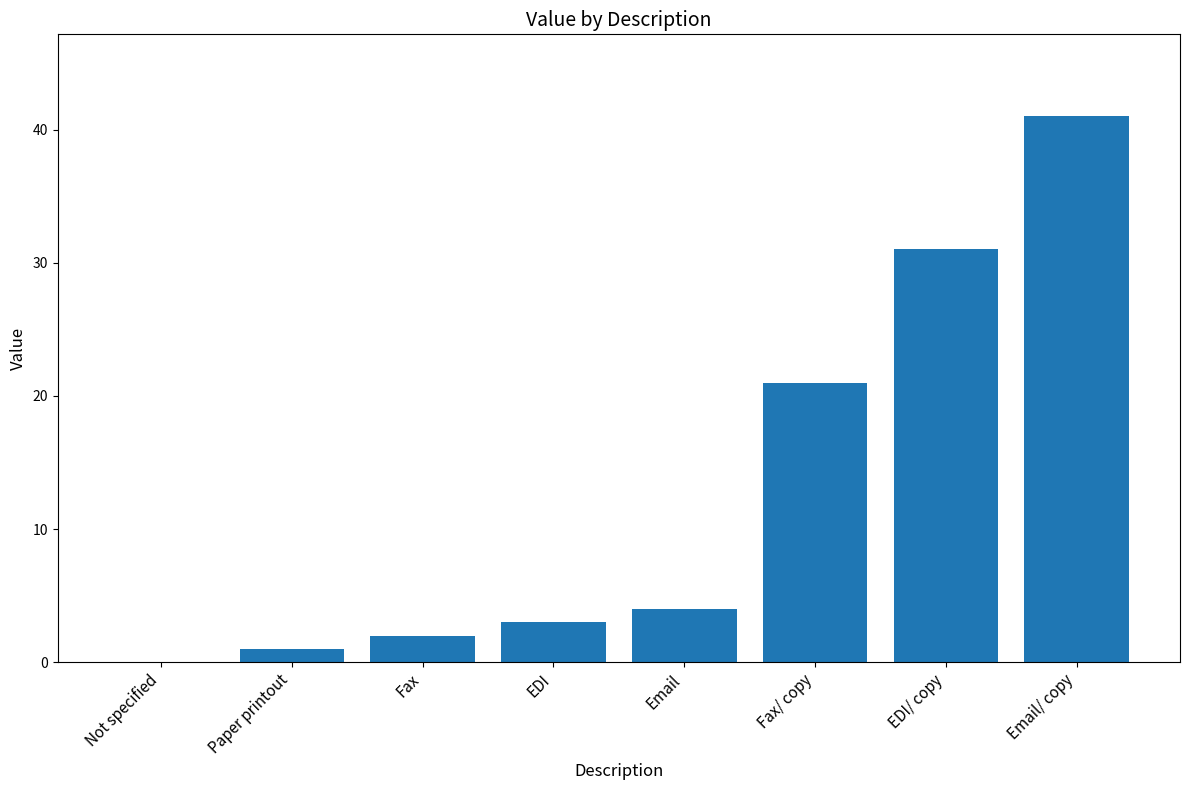

Read the value at Fax.

2